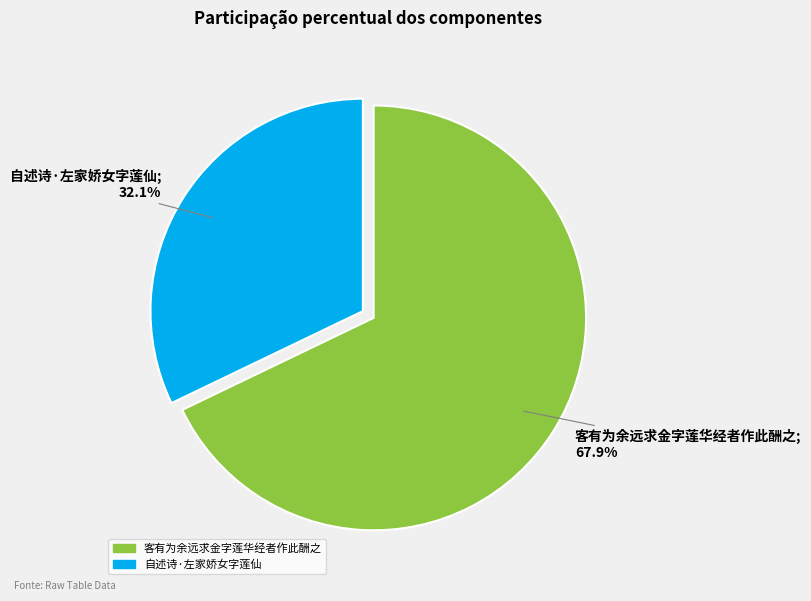

Is there a majority slice in this chart?

Yes